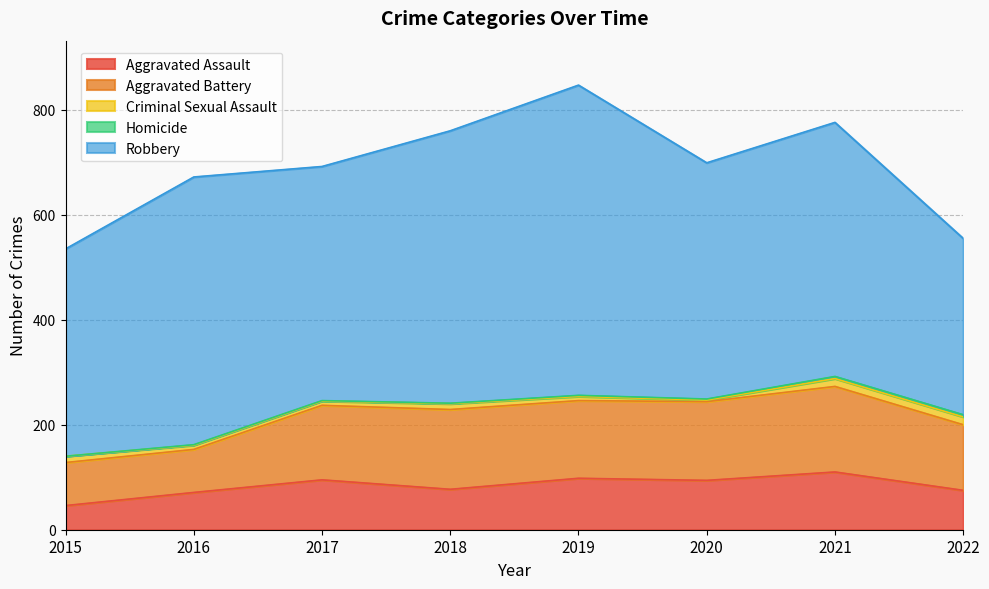

What is the lowest value of the Aggravated Battery series?

82